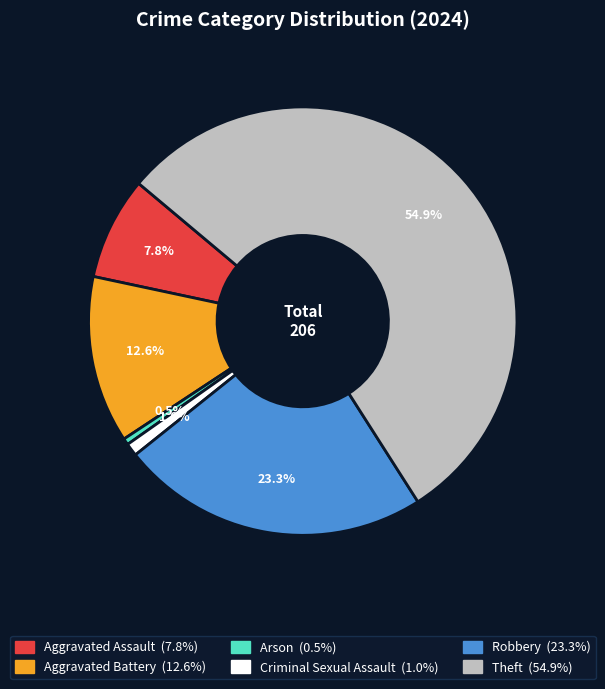

What percentage is the Aggravated Battery slice, to the nearest percent?

13%